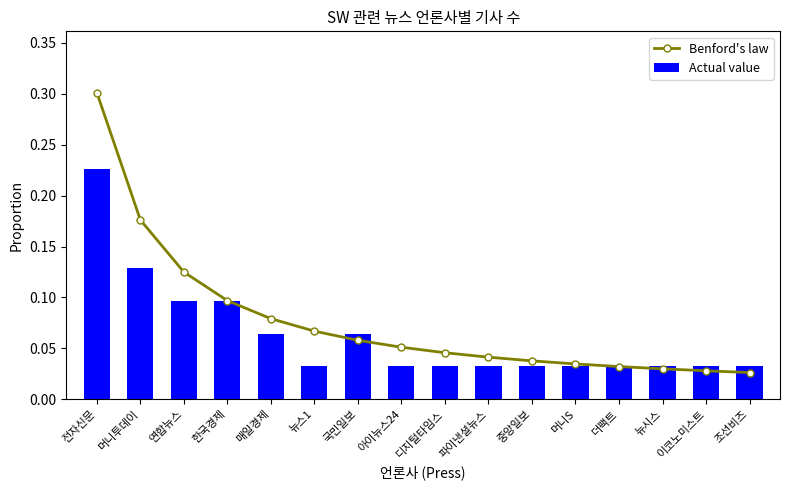

What is the total value across all series at 전자신문?

0.5